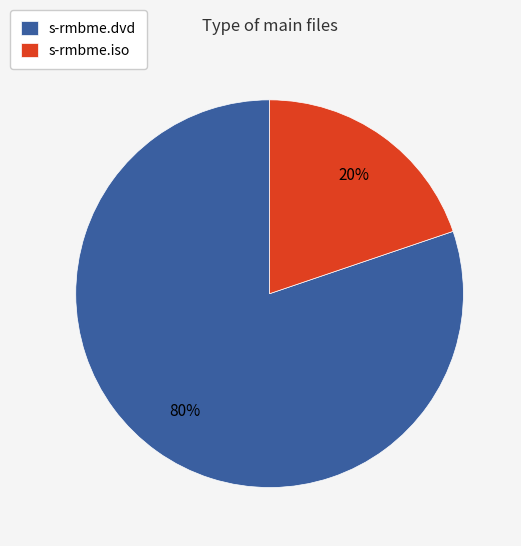

To the nearest percent, what is the difference between the s-rmbme.iso and s-rmbme.dvd slice percentages?

60%